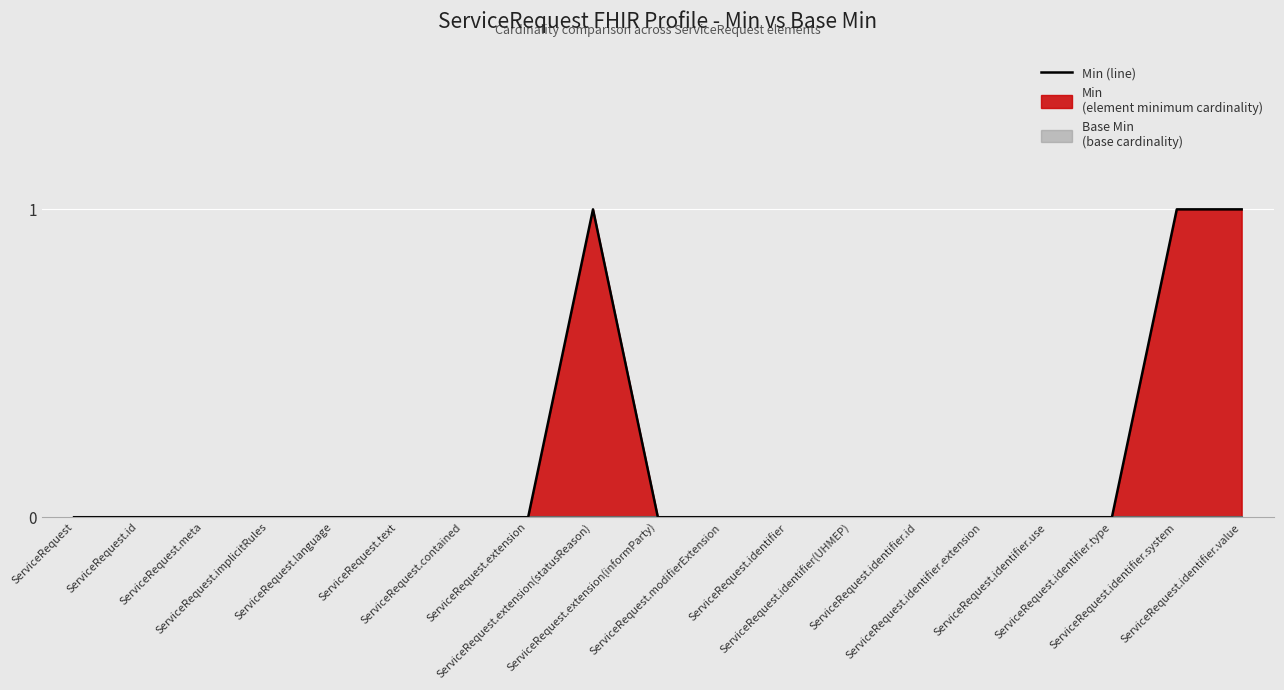

How many values exceed 0?

3